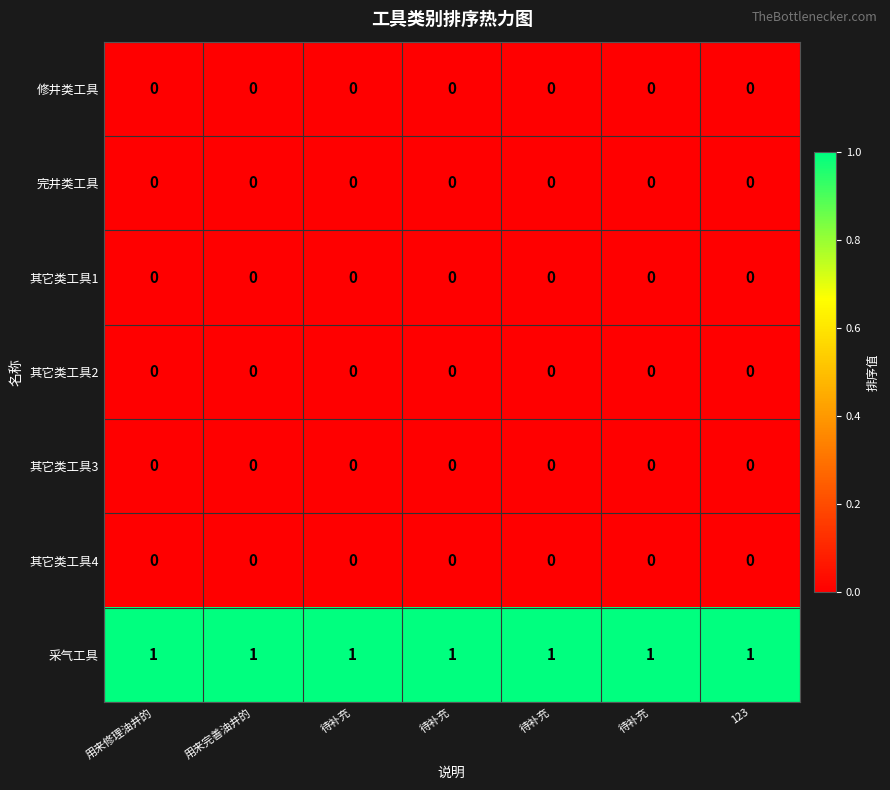

How many categories are shown in the chart?

7